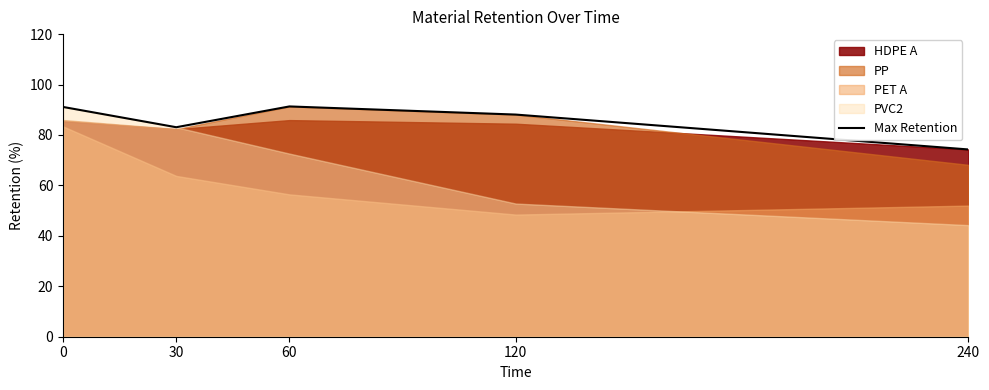

What is the sum of all values?

427.9